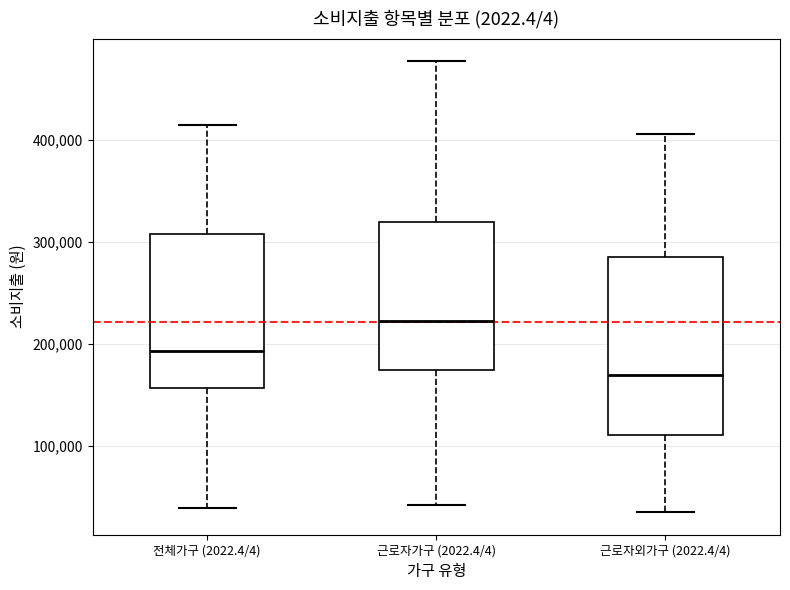

Where does the lower whisker of the box for 전체가구 (2022.4/4) end on the y-axis? The values are not printed on the chart, so give them approximately, as read against the axis.

40000